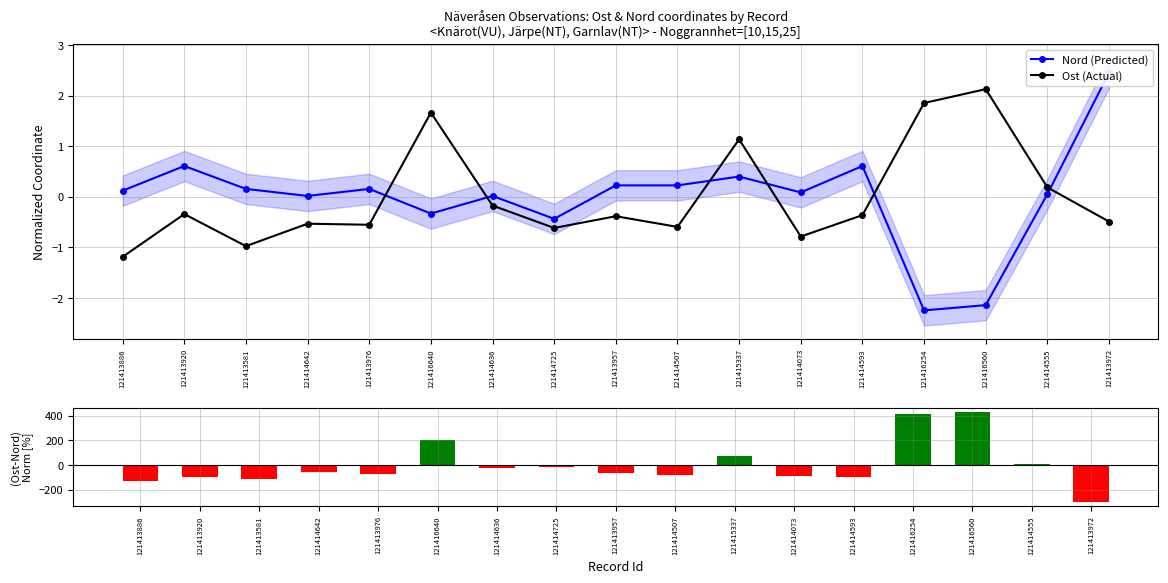

Reading right to left, list all the values displayed in this chart.

Nord (Predicted): 2.5	0.1	-2.1	-2.2	0.6	0.1	0.4	0.2	0.2	-0.4	0.0	-0.3	0.2	0.0	0.2	0.6	0.1
Ost (Actual): -0.5	0.2	2.1	1.9	-0.4	-0.8	1.1	-0.6	-0.4	-0.6	-0.2	1.7	-0.6	-0.5	-1.0	-0.3	-1.2
(Ost-Nord)/std [%]: -294.1	13.4	426.7	409.7	-97.1	-87.1	73.6	-82.0	-60.9	-18.1	-19.0	199.4	-70.9	-54.8	-113.1	-95.0	-130.7